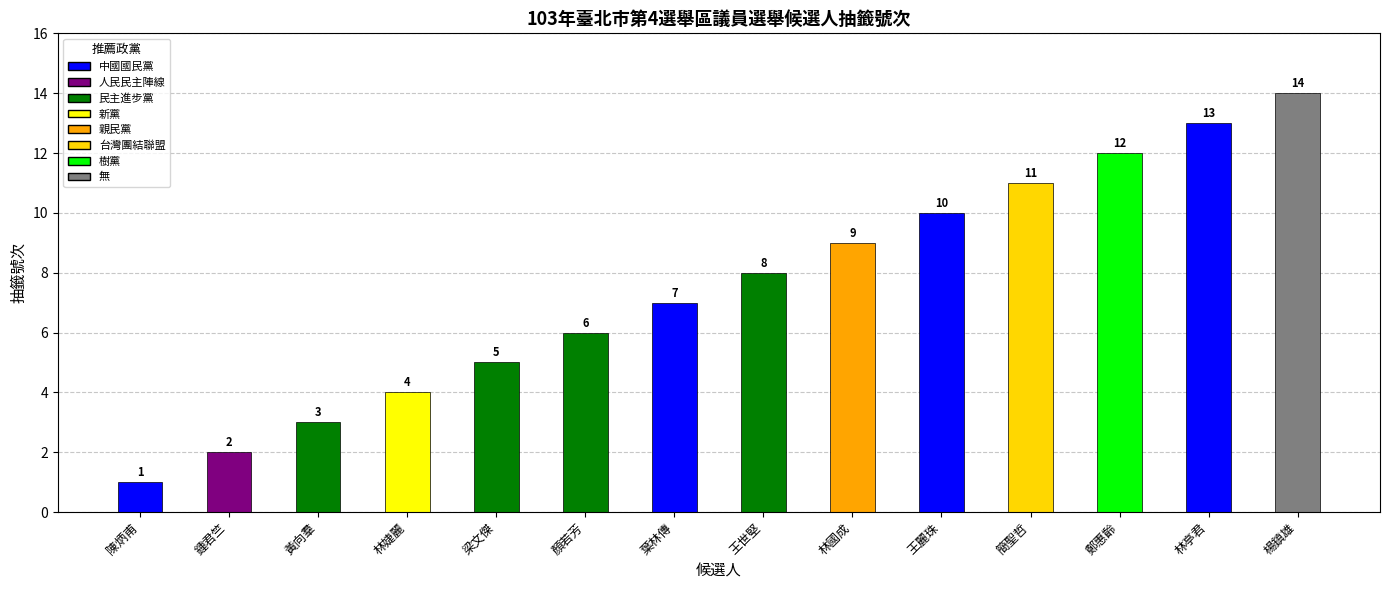

What is the change in value from 陳炳甫 to 梁文傑?

+4